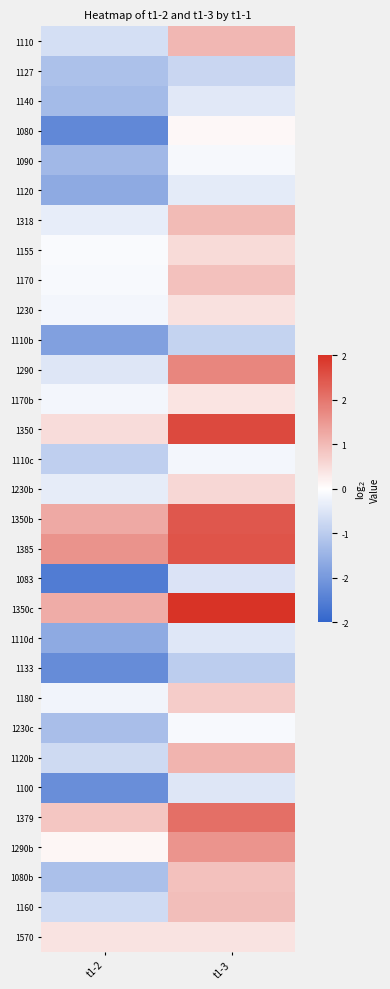

Reading left to right, extract all data points from this chart.

1110: t1-2=-0.5	t1-3=0.8
1127: t1-2=-1.0	t1-3=-0.6
1140: t1-2=-1.1	t1-3=-0.3
1080: t1-2=-1.8	t1-3=0.1
1090: t1-2=-1.1	t1-3=-0.1
1120: t1-2=-1.3	t1-3=-0.3
1318: t1-2=-0.3	t1-3=0.8
1155: t1-2=-0.1	t1-3=0.4
1170: t1-2=-0.1	t1-3=0.7
1230: t1-2=-0.1	t1-3=0.3
1110b: t1-2=-1.5	t1-3=-0.7
1290: t1-2=-0.4	t1-3=1.4
1170b: t1-2=-0.1	t1-3=0.3
1350: t1-2=0.4	t1-3=2.1
1110c: t1-2=-0.7	t1-3=-0.1
1230b: t1-2=-0.3	t1-3=0.5
1350b: t1-2=1.0	t1-3=2.0
1385: t1-2=1.3	t1-3=2.0
1083: t1-2=-2.0	t1-3=-0.4
1350c: t1-2=1.0	t1-3=2.4
1110d: t1-2=-1.3	t1-3=-0.4
1133: t1-2=-1.8	t1-3=-0.8
1180: t1-2=-0.2	t1-3=0.6
1230c: t1-2=-1.0	t1-3=-0.1
1120b: t1-2=-0.6	t1-3=0.9
1100: t1-2=-1.8	t1-3=-0.4
1379: t1-2=0.7	t1-3=1.7
1290b: t1-2=0.1	t1-3=1.2
1080b: t1-2=-1.0	t1-3=0.7
1160: t1-2=-0.6	t1-3=0.8
1570: t1-2=0.3	t1-3=0.3